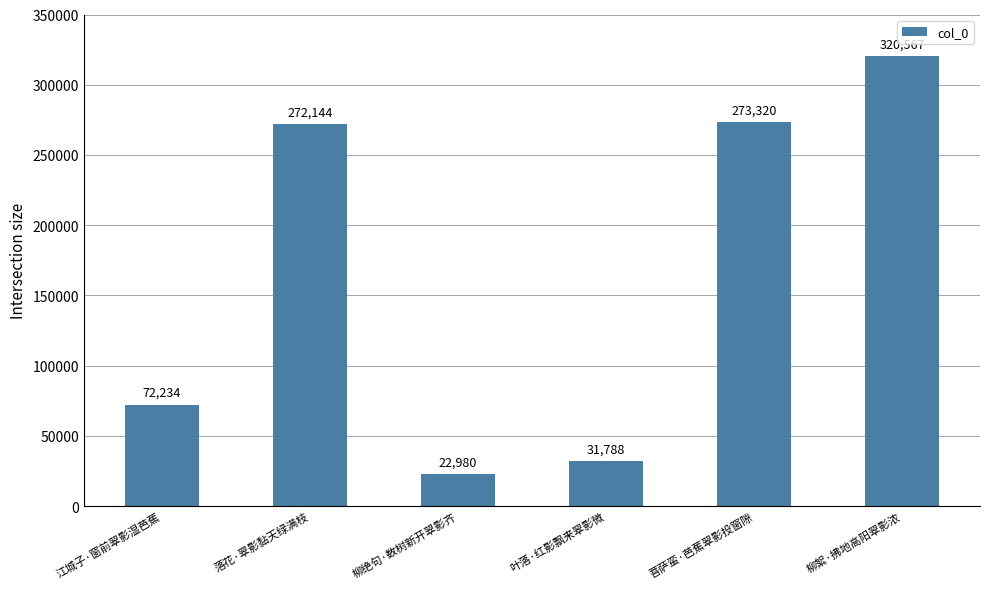

Which category has the highest value across all series?

柳絮·拂地高阳翠影浓